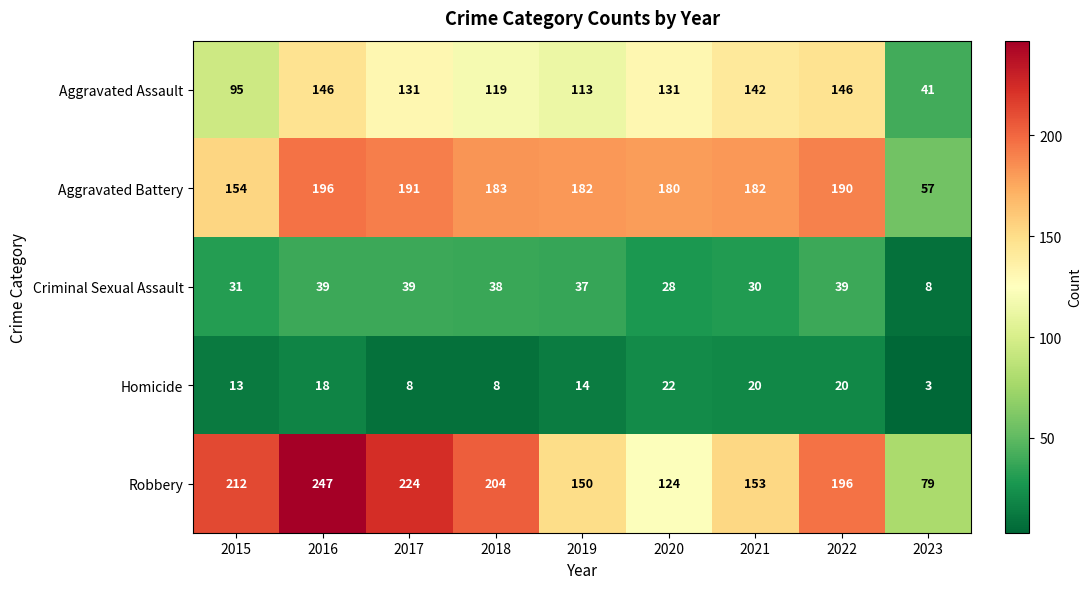

At how many categories does at least one series exceed 209?

3